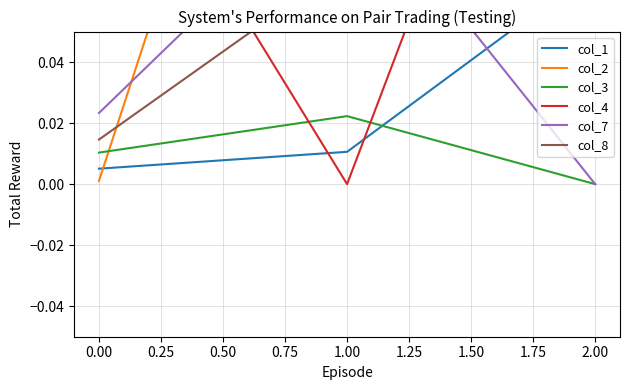

List the labels in order of col_3 value, smallest first.

2.00, 0.00, 1.00